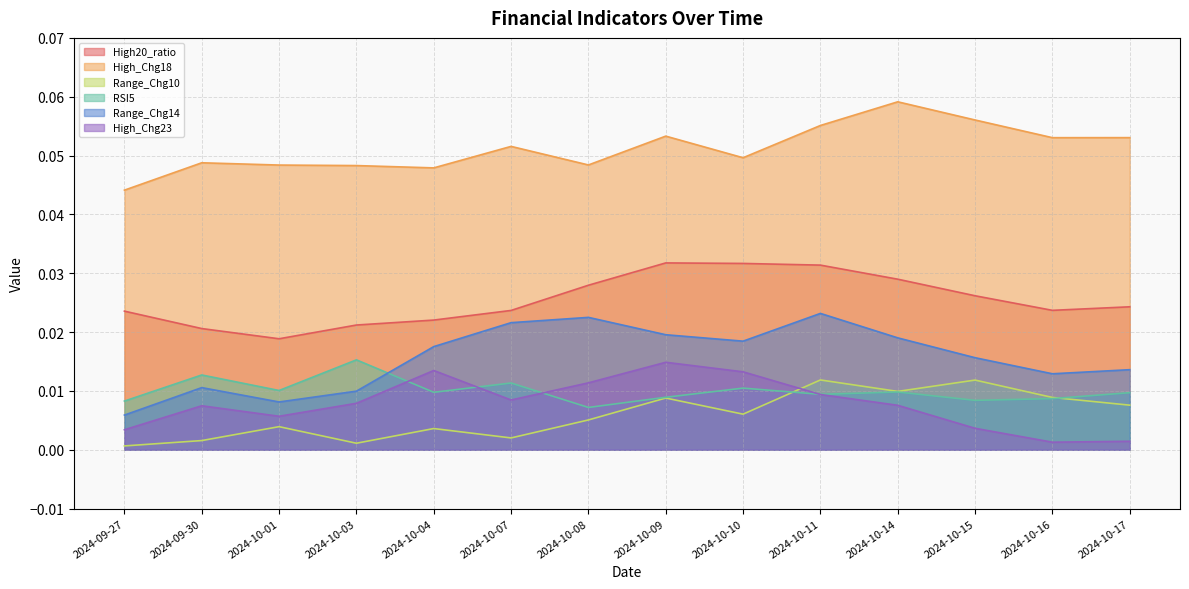

True or false: Range_Chg10 has a value of 0.0 at 2024-10-03.

True